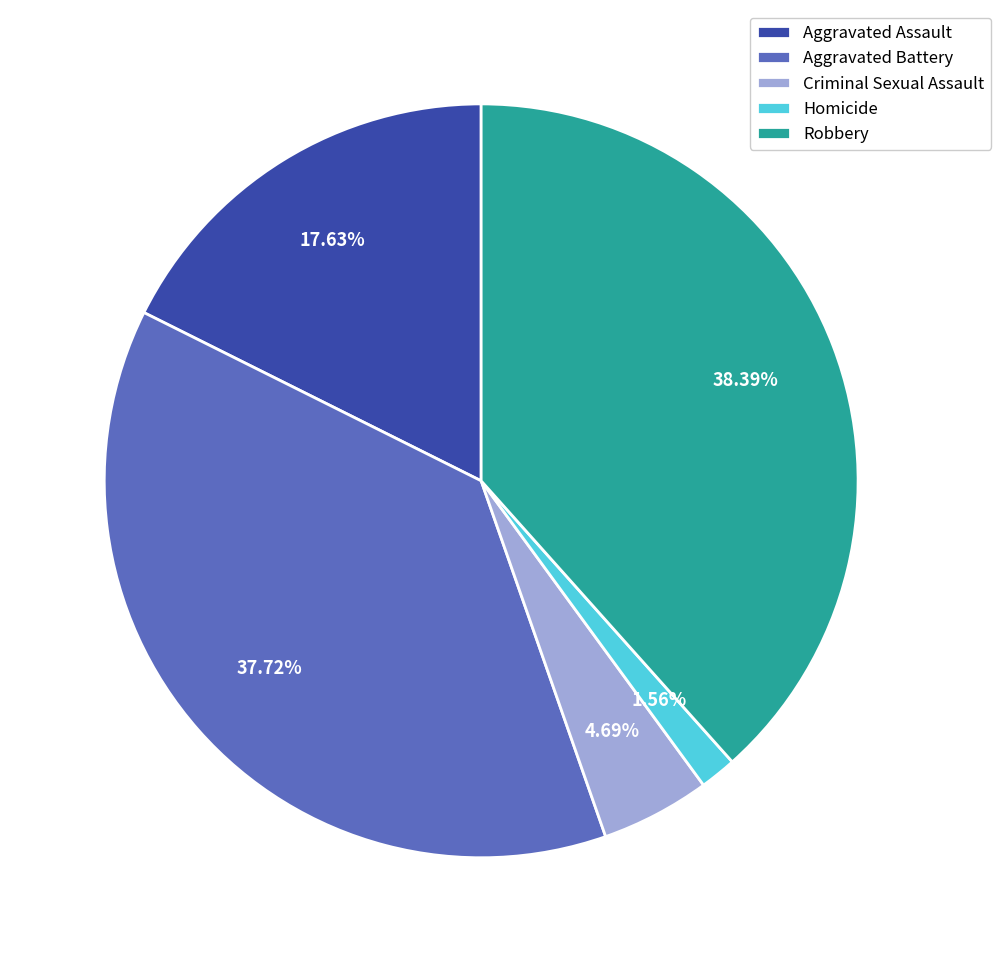

To the nearest percent, what is the average slice percentage?

20%